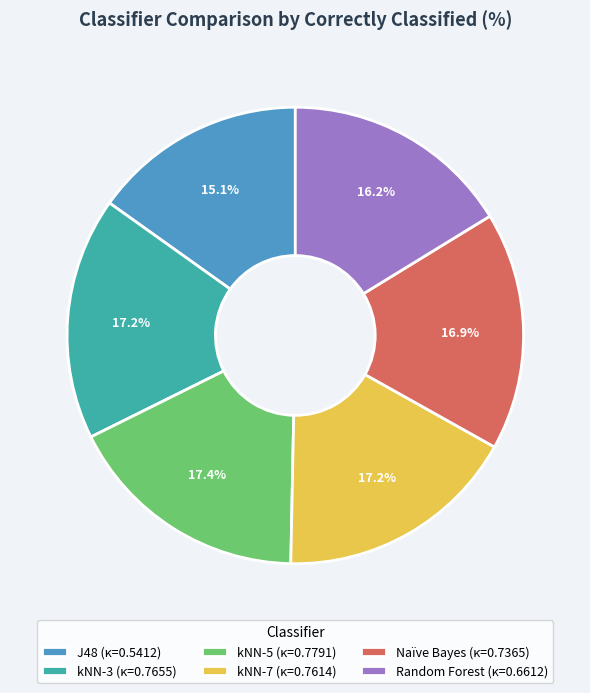

Is there any slice that represents more than half of the pie?

No